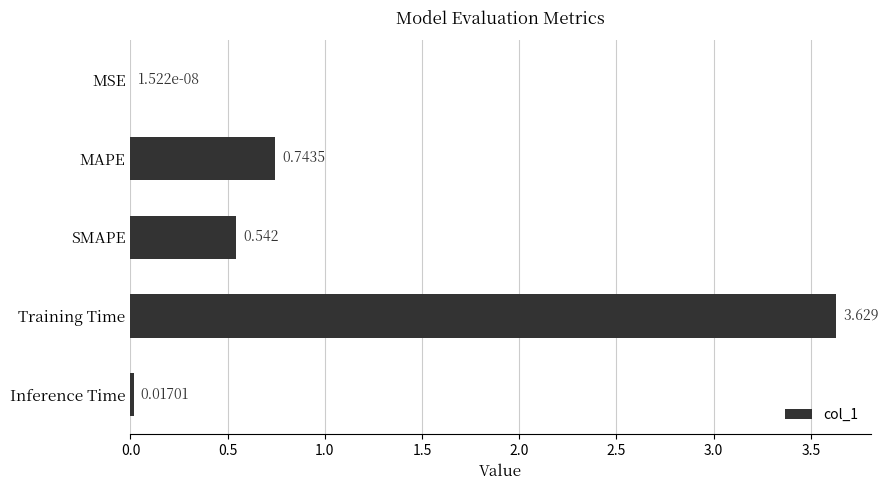

Which label corresponds to the largest value in the chart?

Training Time